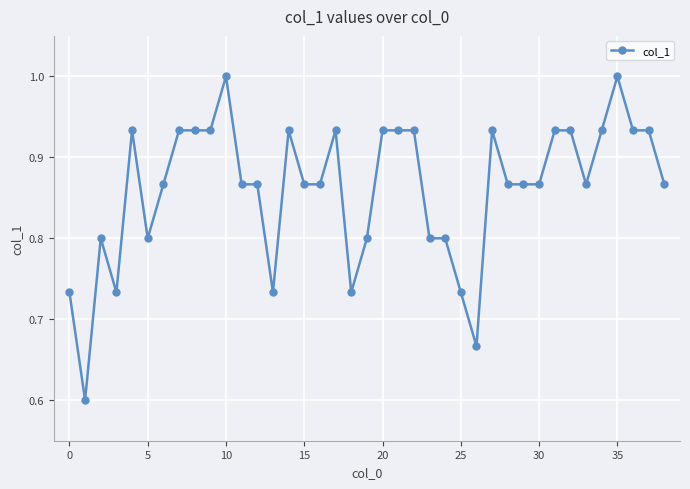

What is the difference between the second highest and second lowest values?

0.3